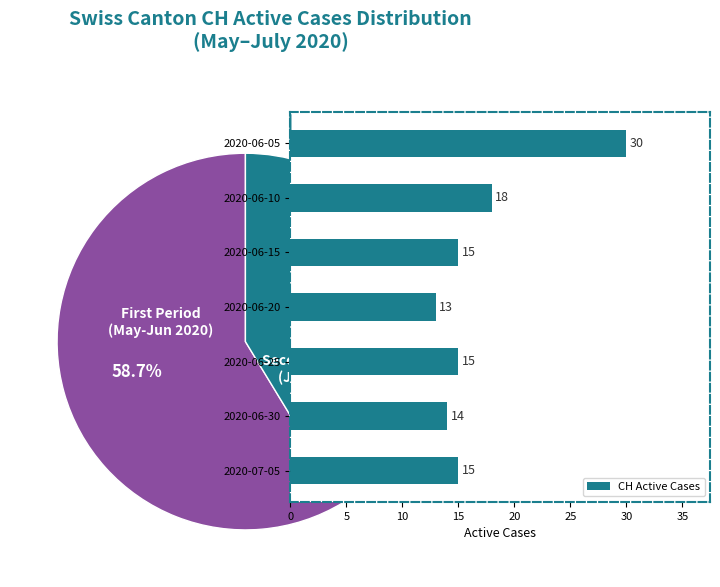

Is the sum of 15 and 30 greater than half?

No